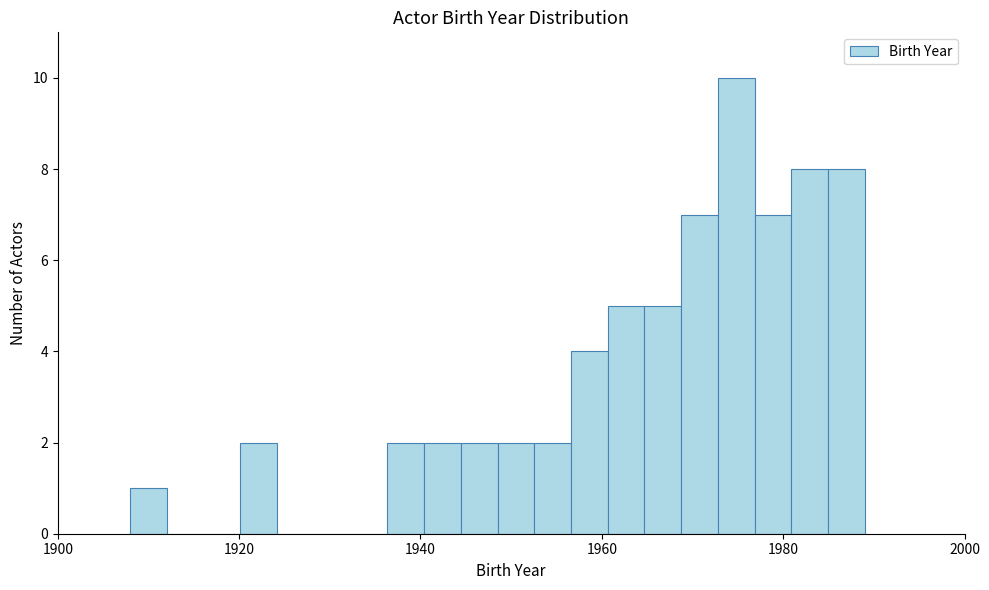

Around what value on the x-axis is the tallest bar? Give the approximate position of its centre, as read against the axis.

1974